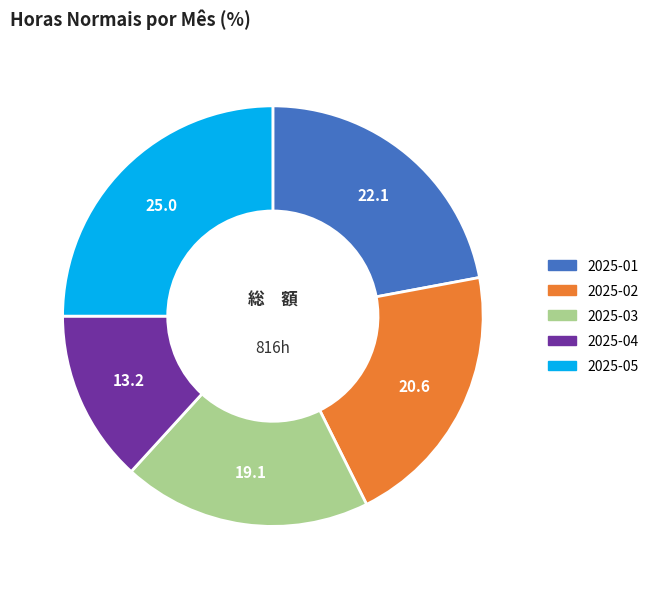

True or false: 2025-02 accounts for 28% of the total.

False